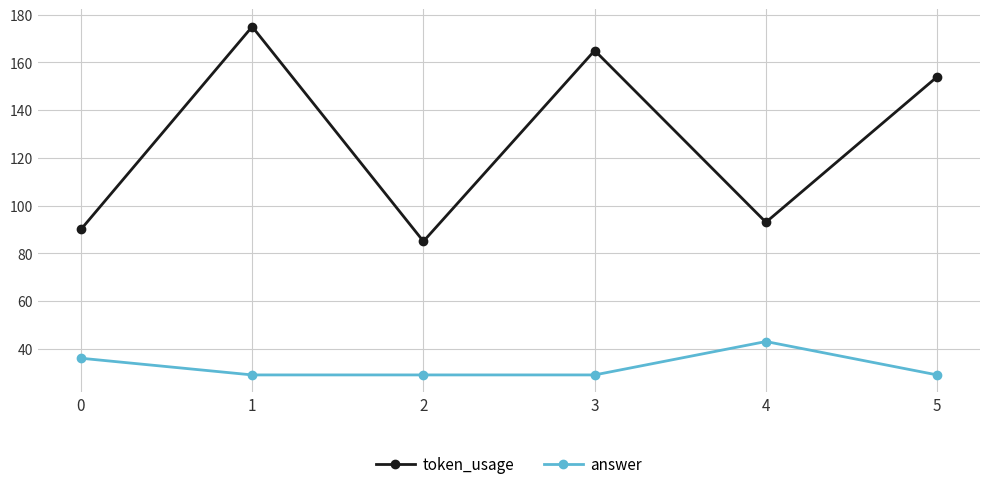

Where is the first local minimum for token_usage?

2